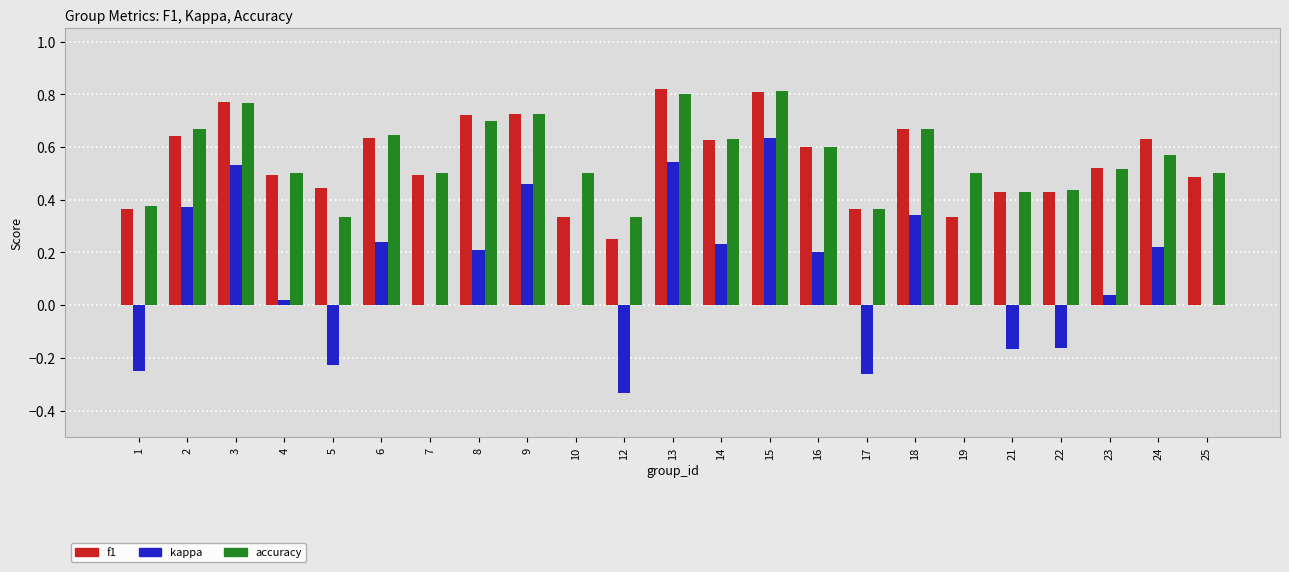

At which category is the sum across all series the highest?

15